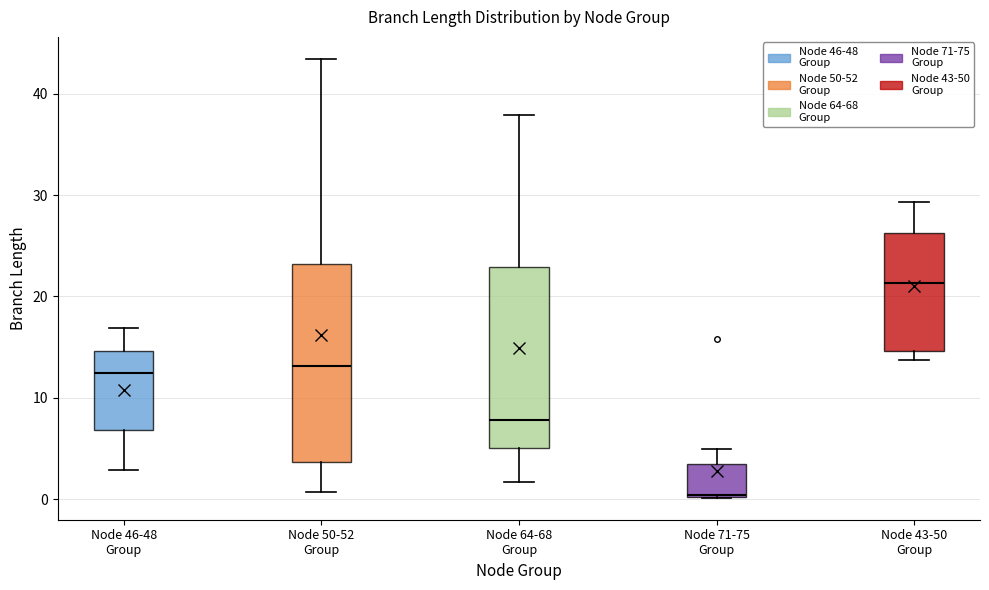

Which box is the tallest, from its lower edge to its upper edge?

Node 50-52 Group